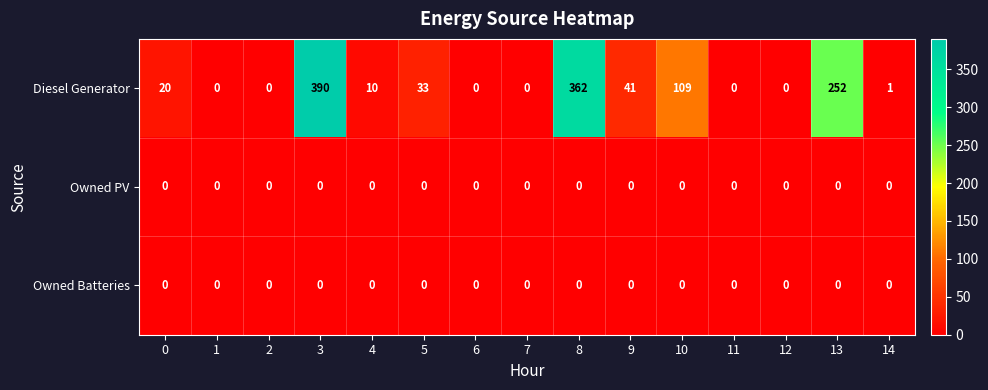

At which category does the chart reach its peak across all series?

3